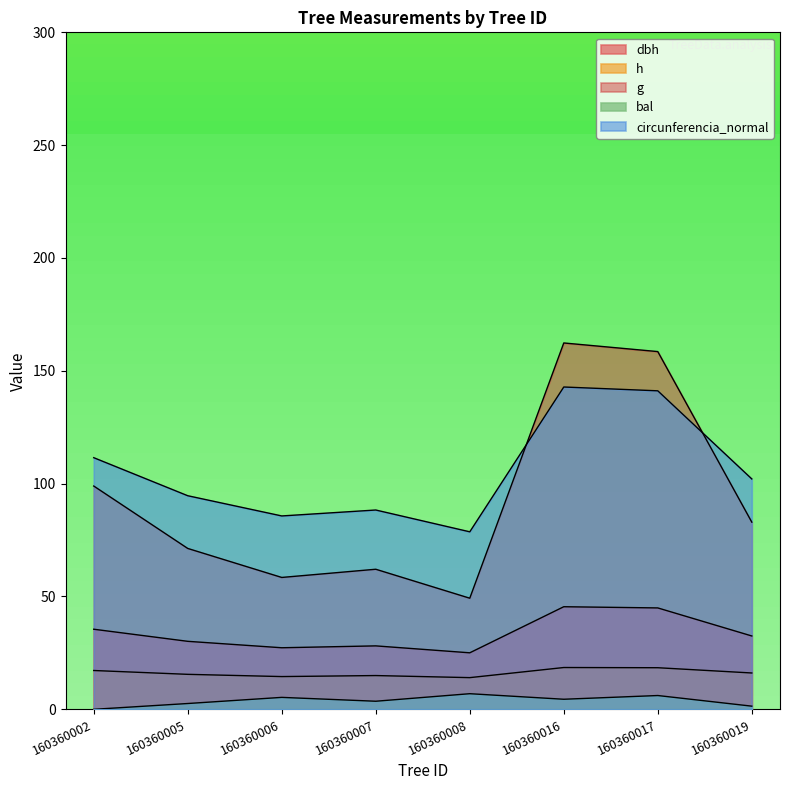

At how many categories does at least one series exceed 144?

2